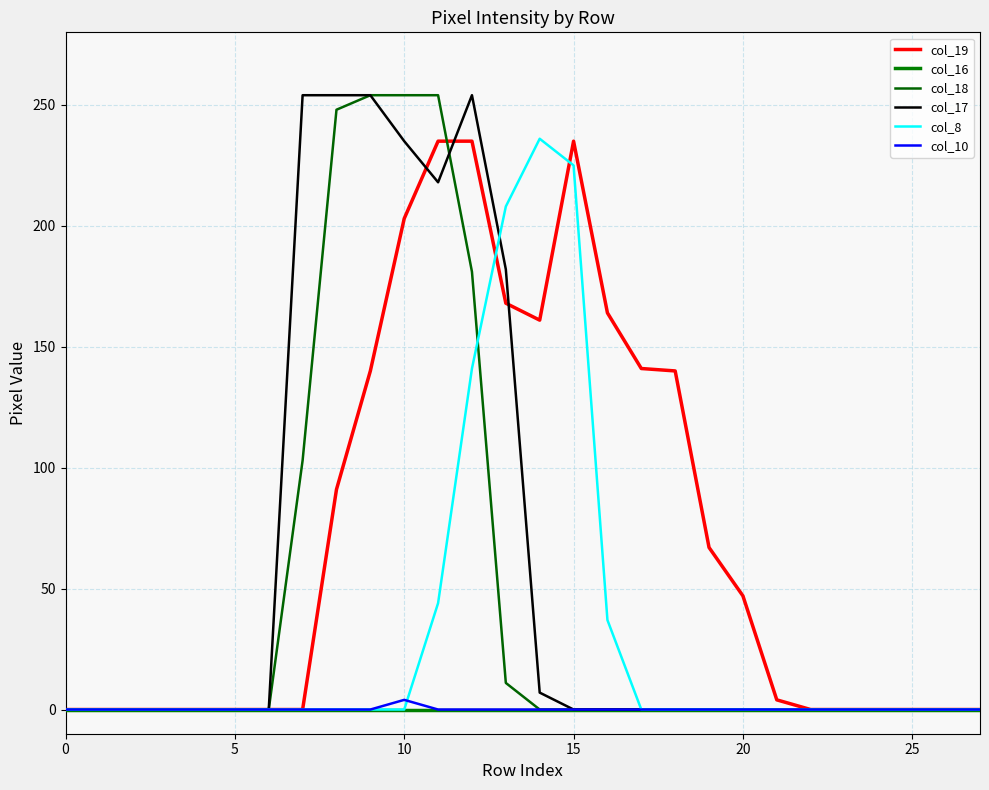

List the series in order of their peak value, lowest first.

col_16, col_10, col_19, col_8, col_18, col_17